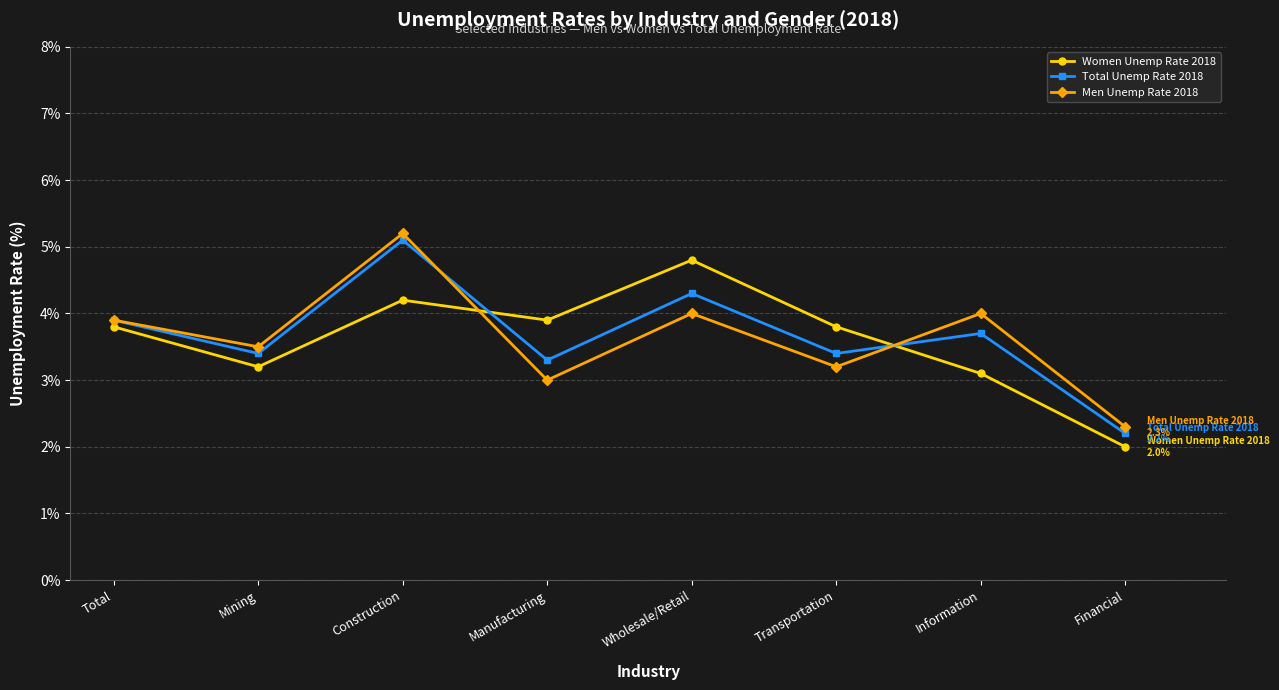

At which category is the sum across all series the highest?

Construction